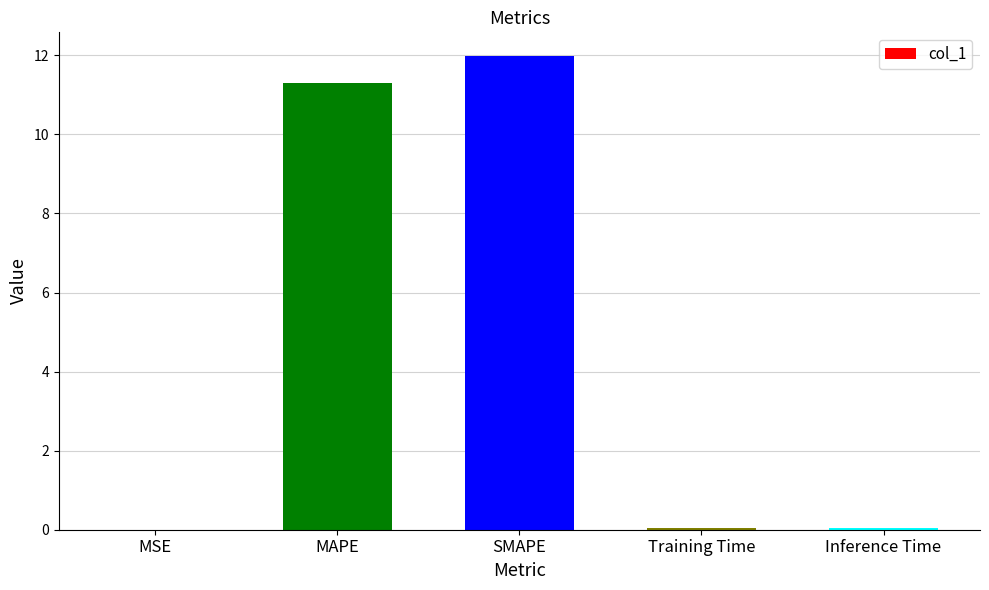

What is the maximum value shown in the chart?

12.0